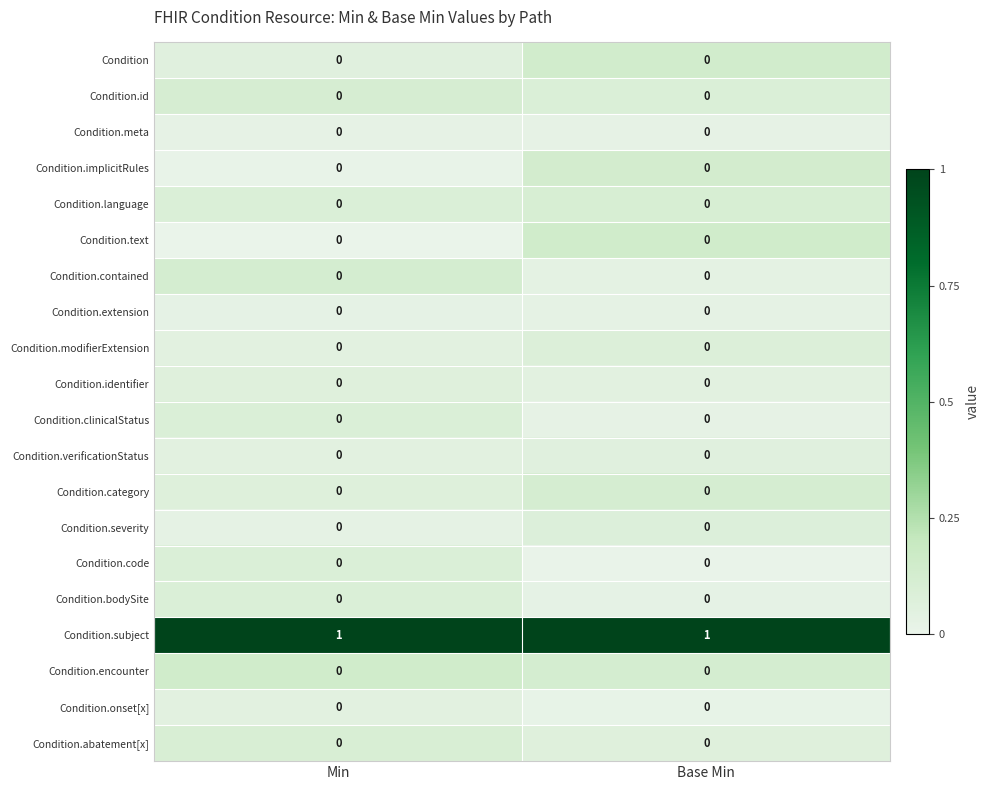

Which series has the largest total across all categories?

Condition.subject